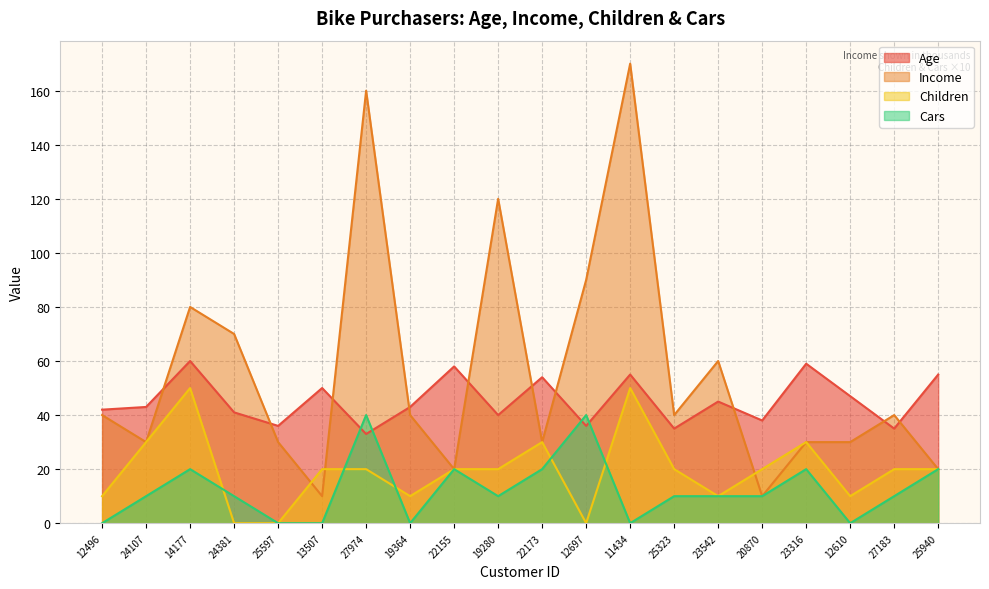

What is the value of the Age point at the 18th from the left?

47